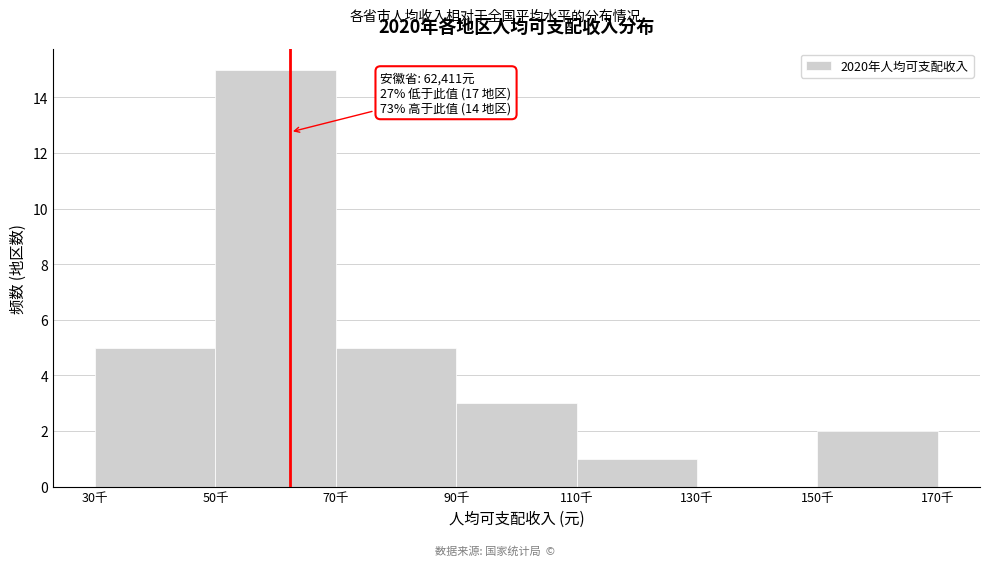

Reading left to right, what are all the values shown in this chart?

30千=5	50千=15	70千=5	90千=3	110千=1	130千=0	150千=2